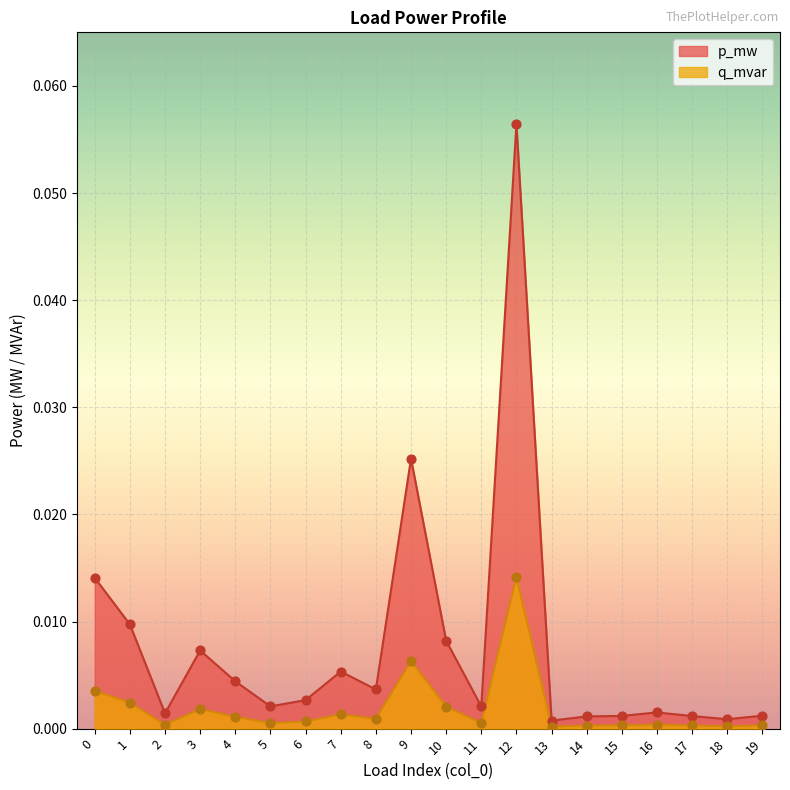

What are all the series names shown in the legend?

p_mw, q_mvar